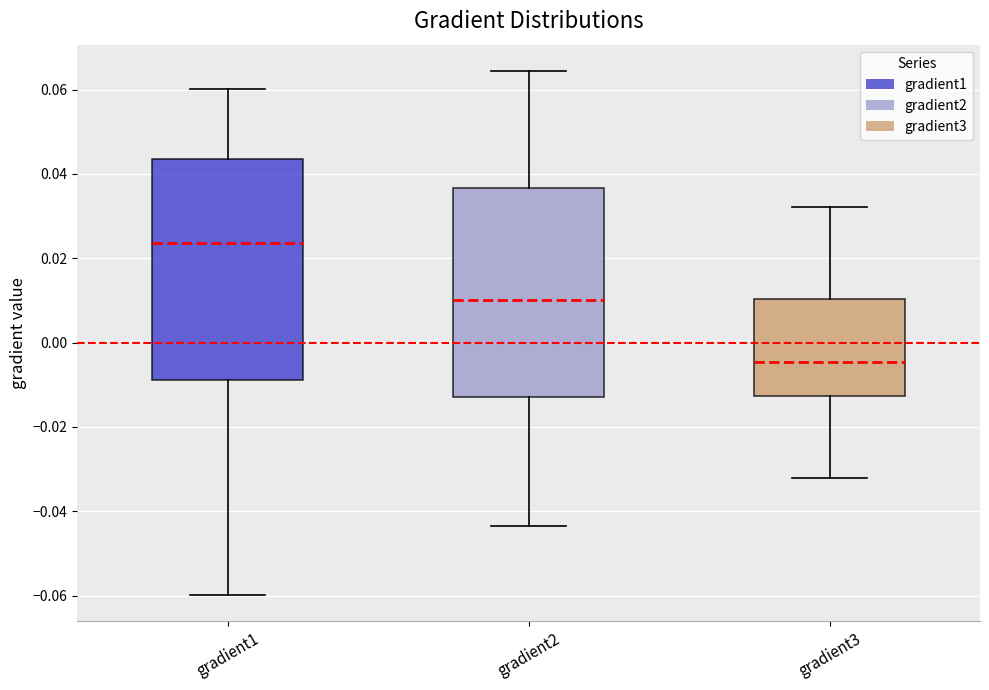

Where is the upper edge of the box for gradient2 on the y-axis? The values are not printed on the chart, so give them approximately, as read against the axis.

0.036